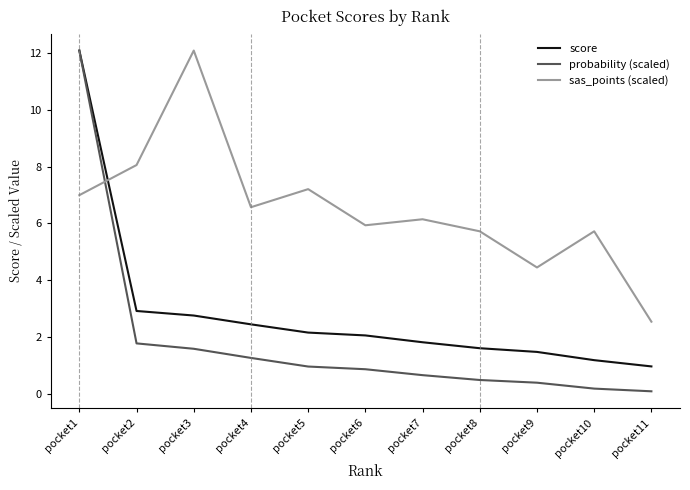

What are all the series names shown in the legend?

score, probability (scaled), sas_points (scaled)